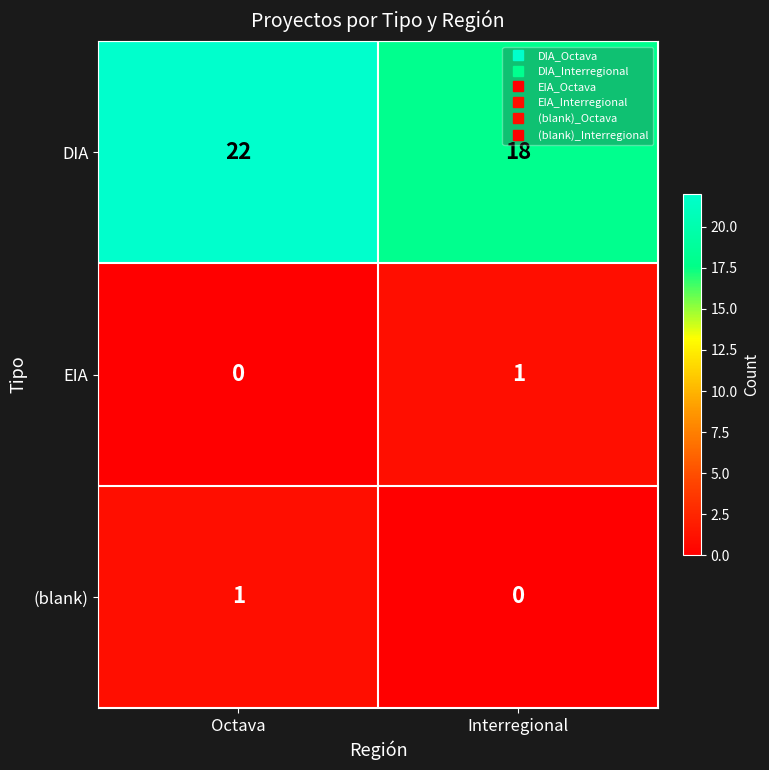

Which series has the largest total across all categories?

DIA